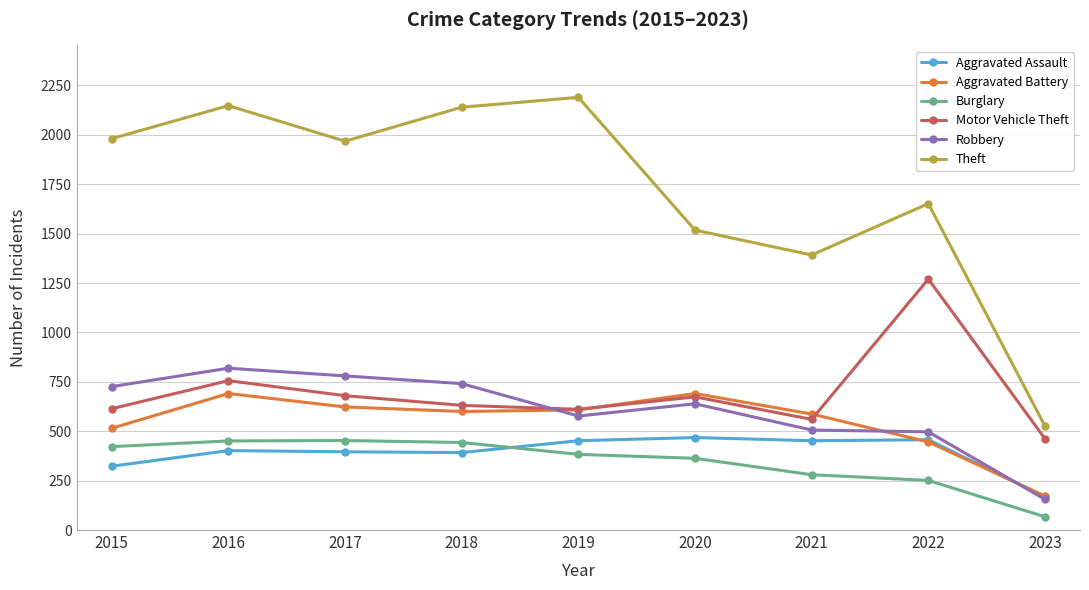

At how many categories does at least one series exceed 424?

9